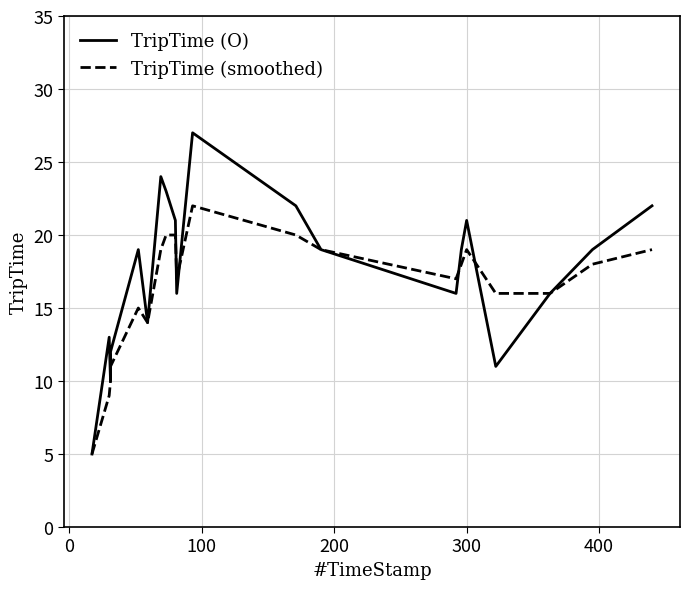

What are all the series names shown in the legend?

TripTime (O), TripTime (smoothed)